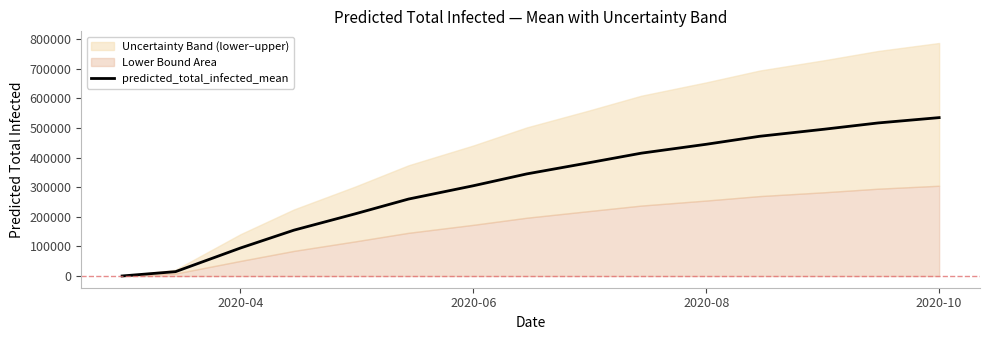

Which category has the highest value in the predicted_total_infected_mean series?

2020-10